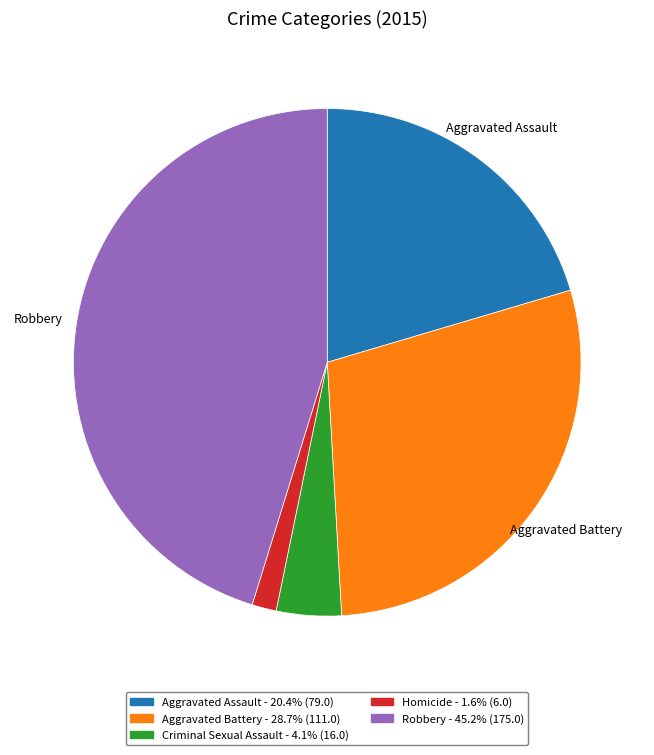

What is the smallest slice in the pie chart?

Homicide